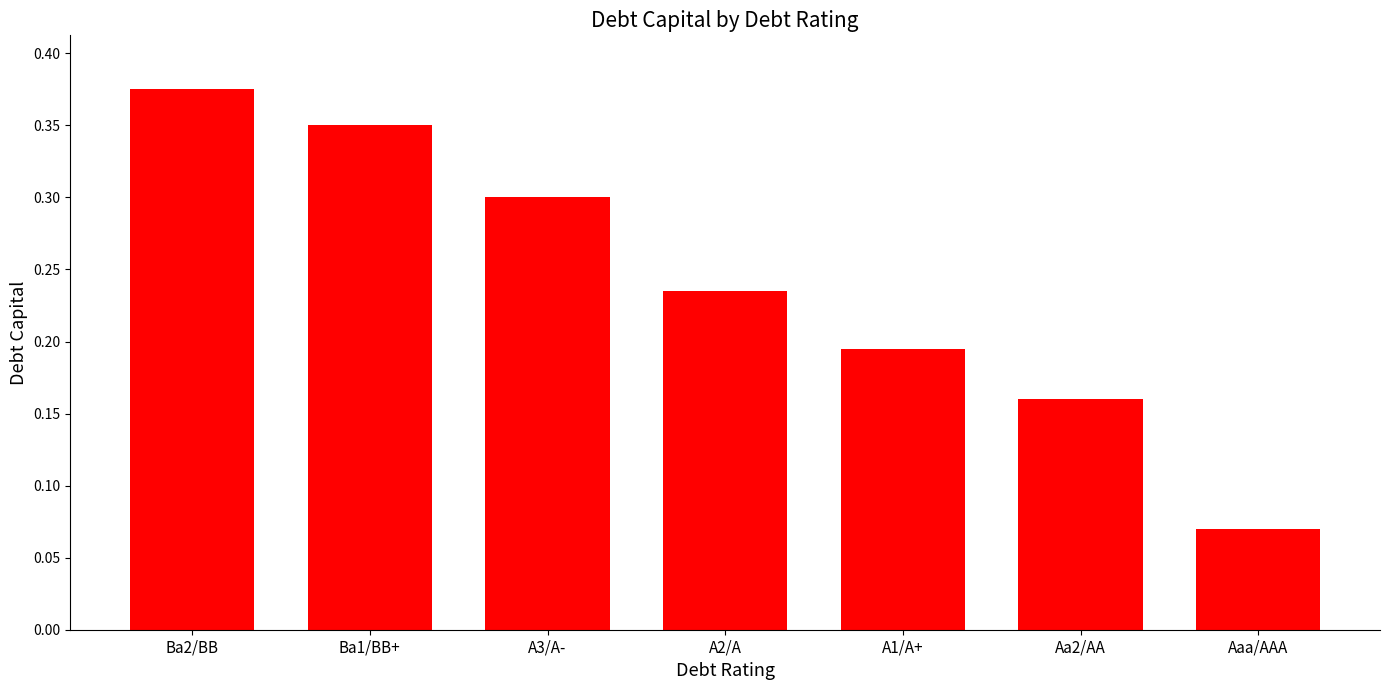

List the labels in order of value, smallest first.

Aaa/AAA, Aa2/AA, A1/A+, A2/A, A3/A-, Ba1/BB+, Ba2/BB